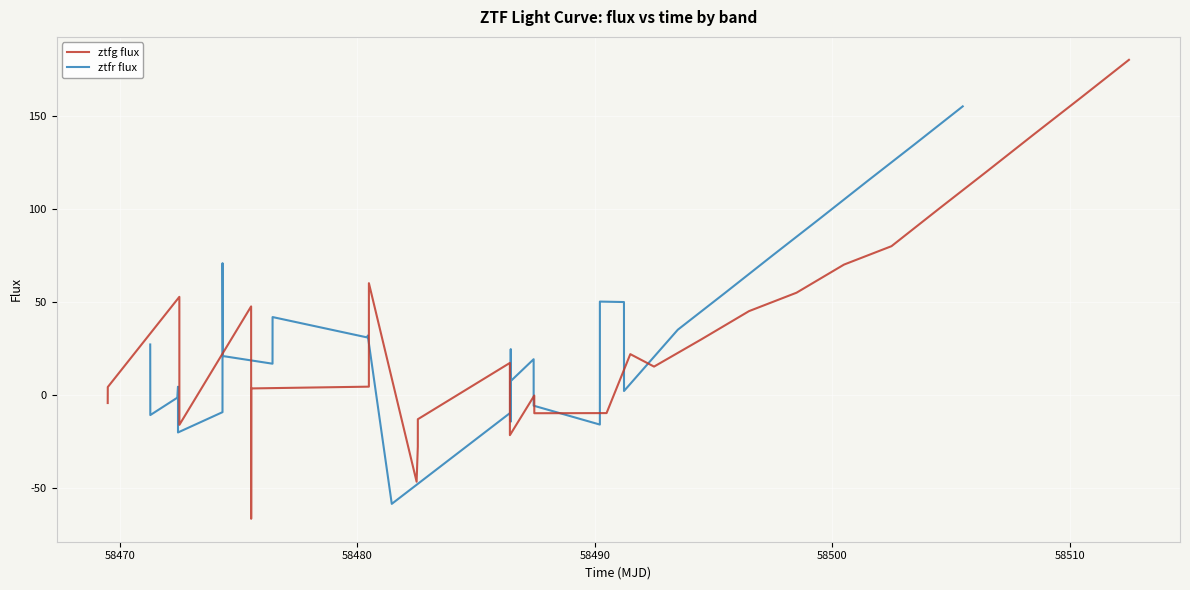

Reading right to left, list all the values displayed in this chart.

ztfg flux: 180.2	160.1	140.2	120.1	100.2	80.1	70.2	55.1	45.2	30.1	15.4	22.1	-9.5	-9.6	-0.1	-21.4	17.4	-12.8	-27.6	-46.4	60.2	4.7	3.7	-66.3	47.8	-15.8	5.8	52.9	4.4	-4.1
ztfr flux: 155.2	135.1	115.2	95.1	75.2	55.1	35.2	2.3	50.1	50.4	-15.7	-5.6	19.4	7.7	-14.1	24.8	-9.2	-58.3	32.1	31.1	42.0	17.0	21.1	71.0	-9.0	-19.9	4.6	-1.3	-10.6	27.3